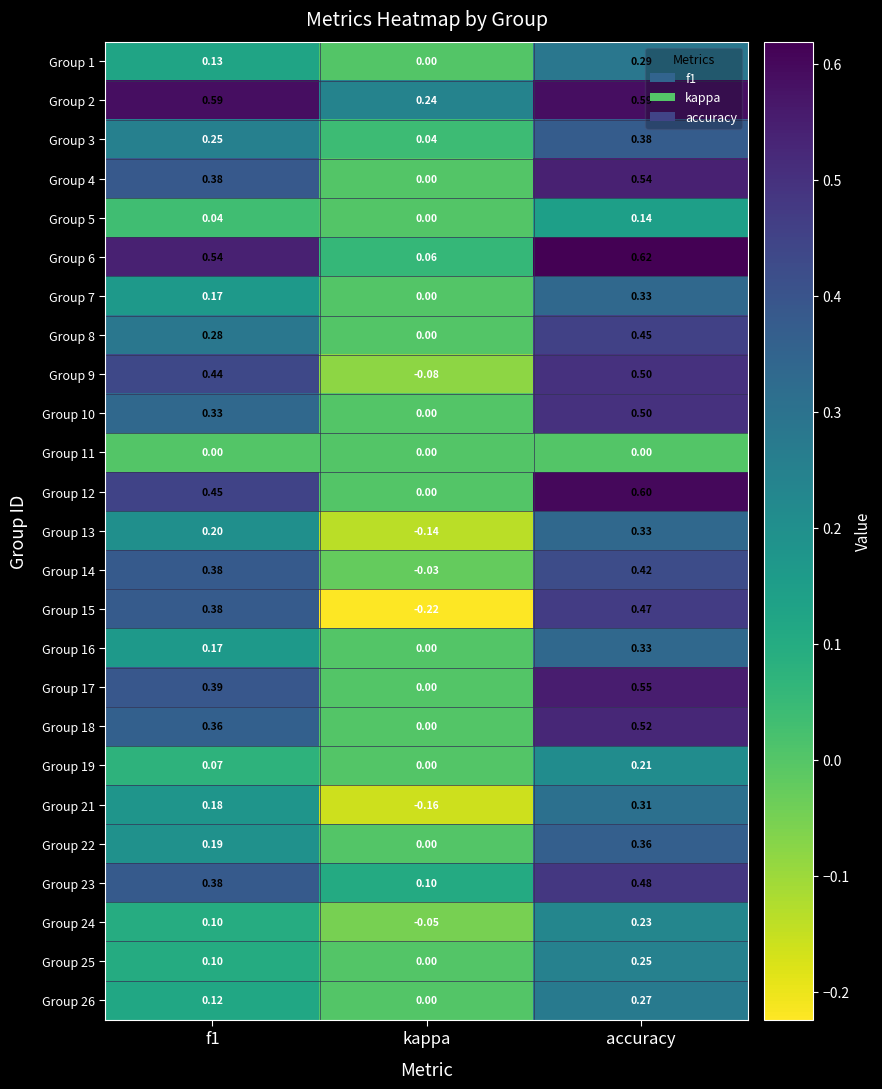

Which category has the lowest value in the Group 12 series?

kappa